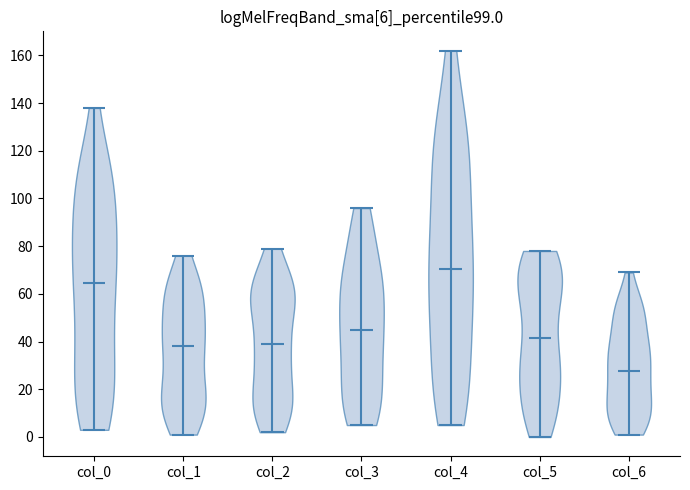

Which violin has the lowest median line?

col_6